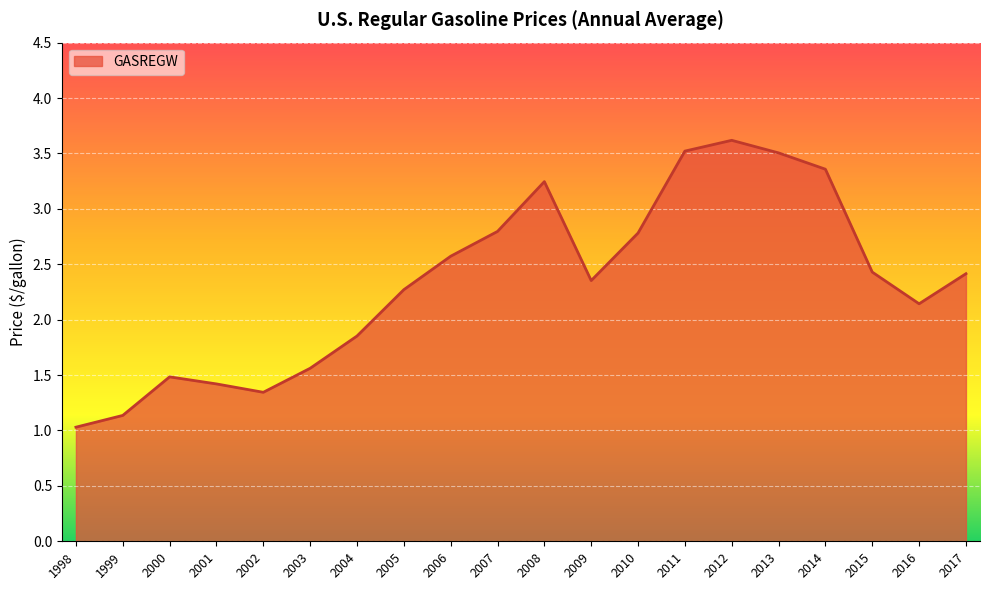

At which category does the chart reach its peak across all series?

2012